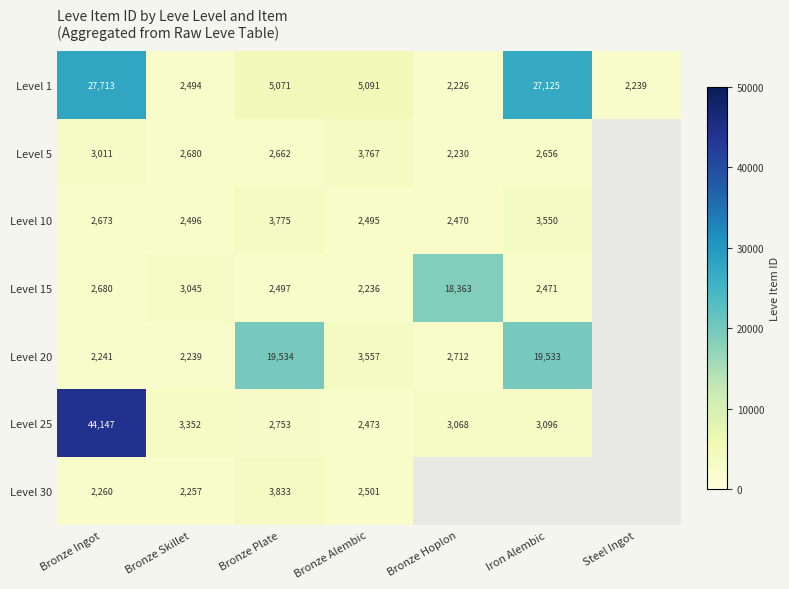

How many data points does each series have?

7